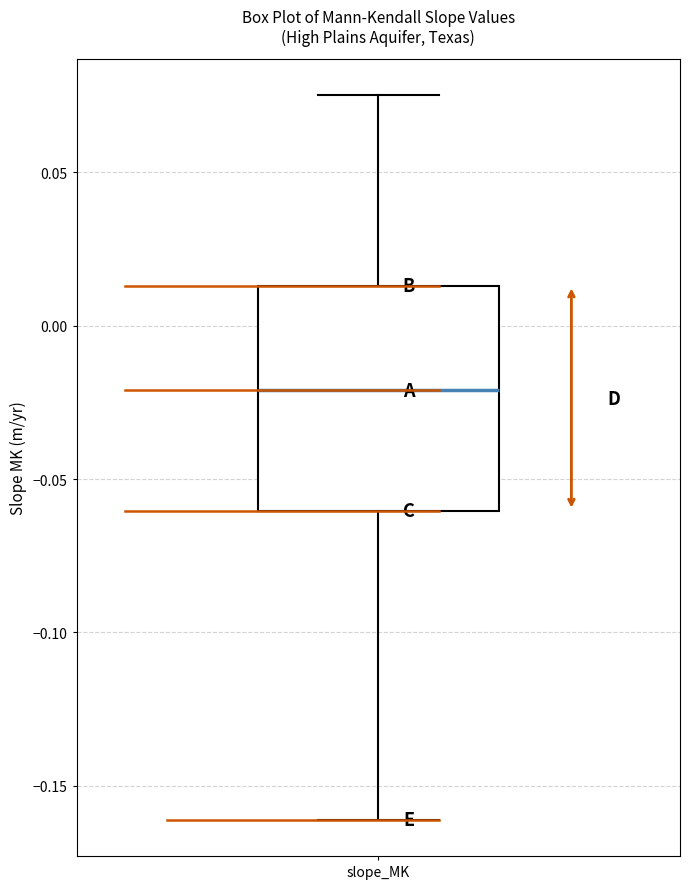

Transcribe this box plot: give where the median line is, the range the box spans, and where the two whiskers end, as read against the y-axis. The values are not printed on the chart, so give them approximately, as read against the axis.

median -0.020, box -0.060 to 0.015, whiskers -0.160 to 0.075